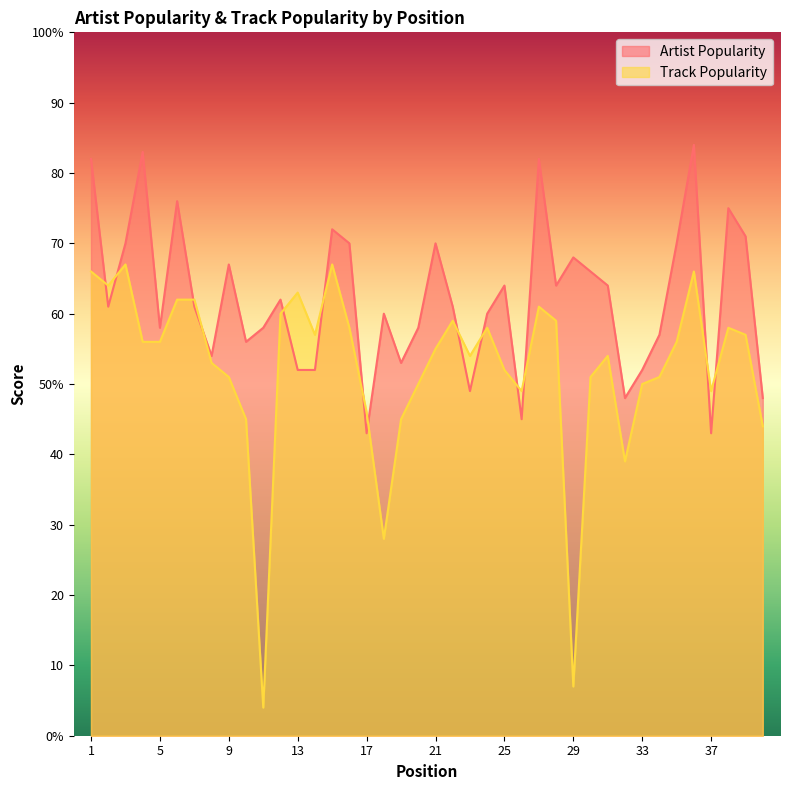

True or false: Artist Popularity and Track Popularity intersect in this chart.

True